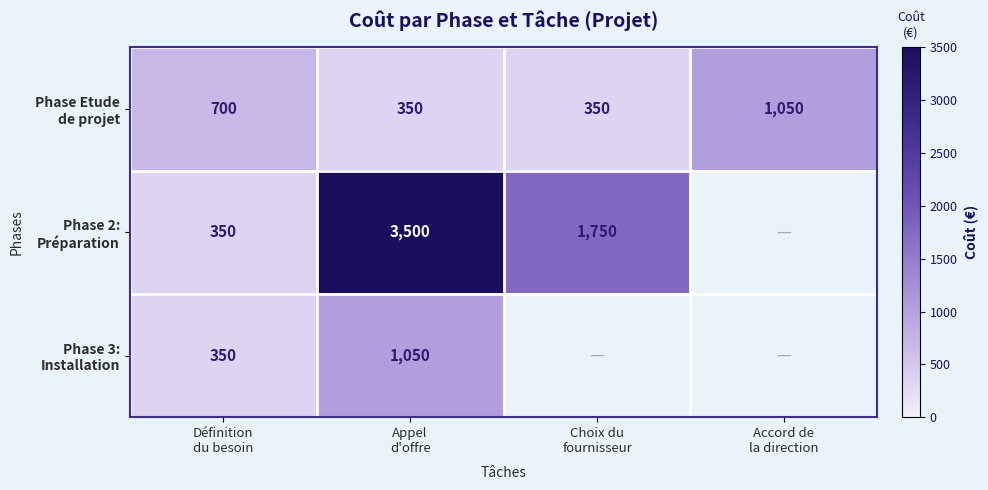

The value of Phase Etude de projet at Appel d'offre is 223.6. True or false?

False